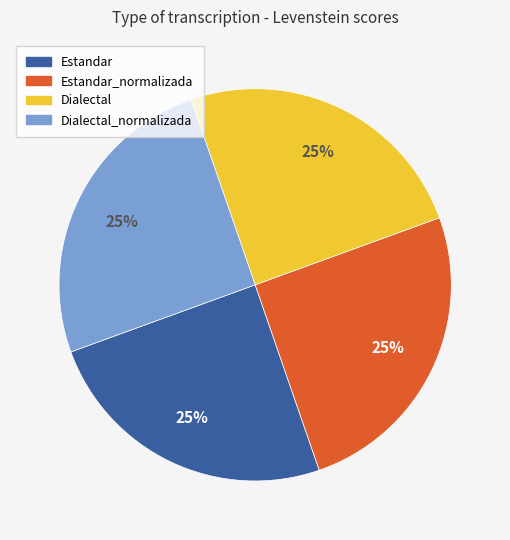

True or false: Estandar accounts for 25% of the total.

True